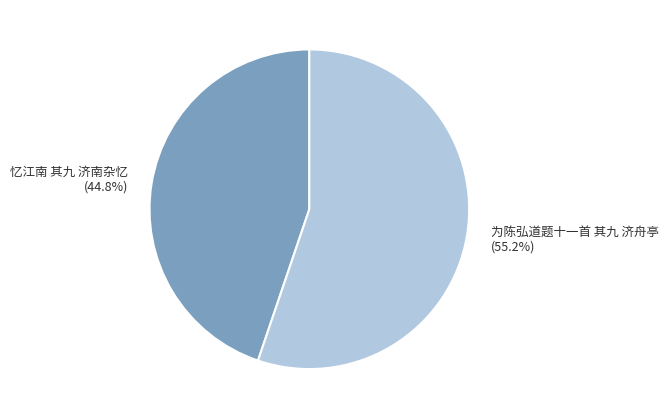

Approximately how many times larger is the value at 忆江南 其九 济南杂忆 compared to 为陈弘道题十一首 其九 济舟亭?

0.8